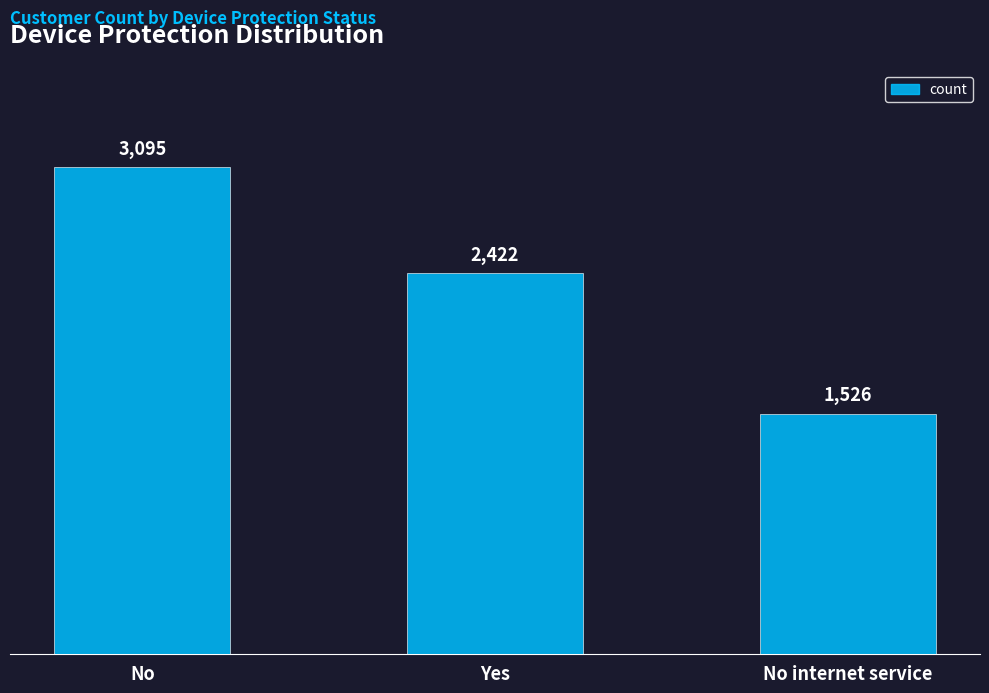

Is it true that the value at Yes is 3626?

False